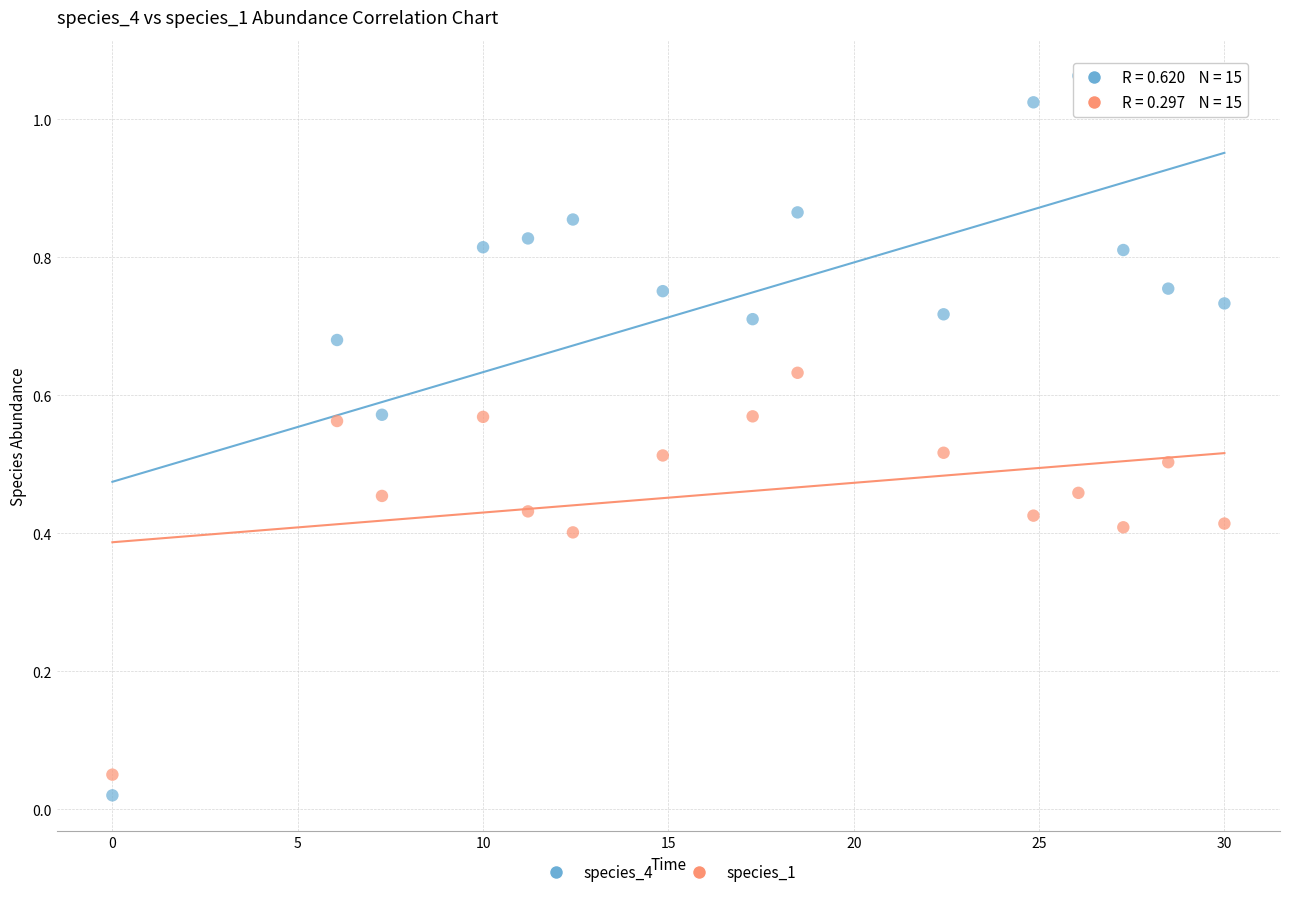

Across all data points, what is the range of X values (max minus min)?

30.0